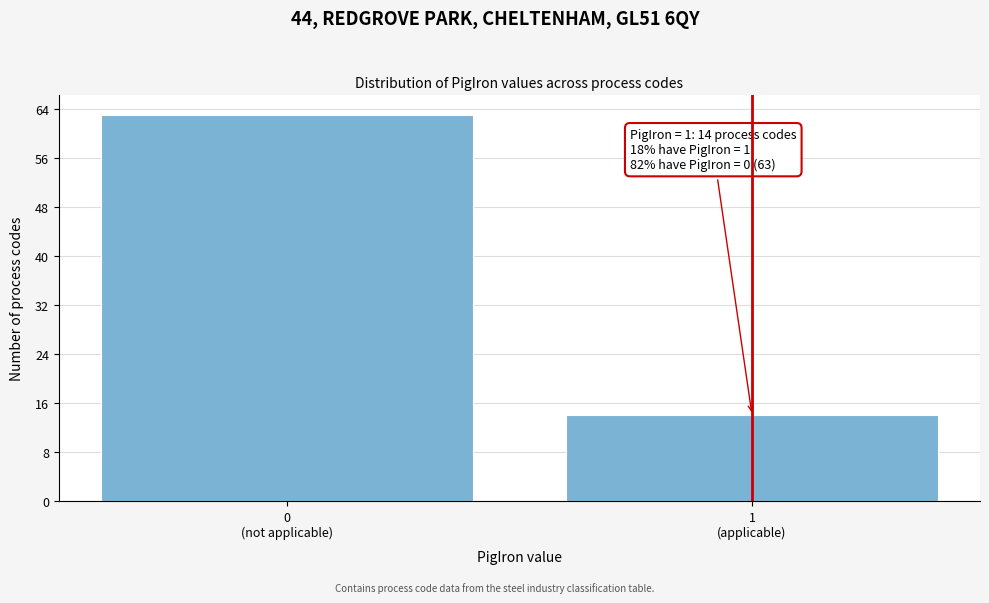

Reading left to right, extract all data points from this chart.

63	14